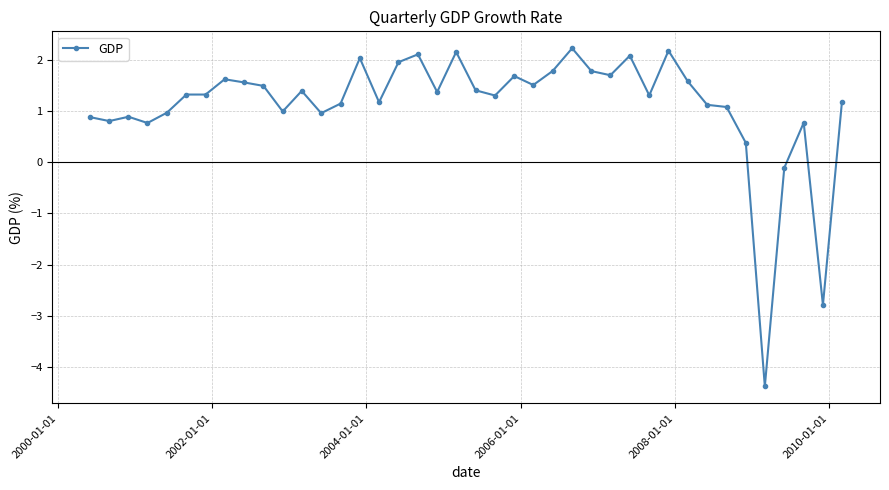

What is the minimum value shown in the chart?

-4.4